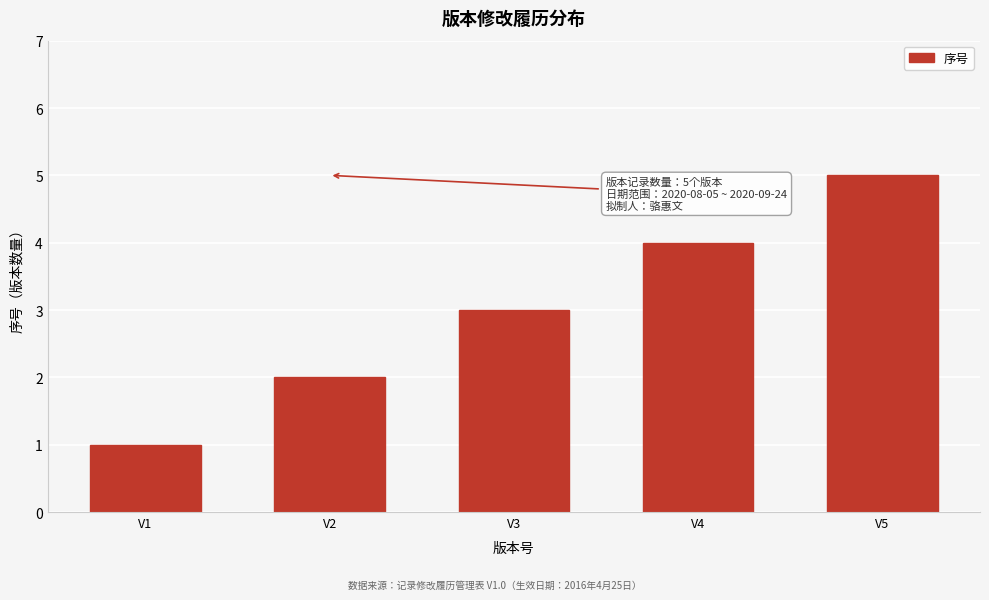

What is the difference between the second highest and minimum values?

3